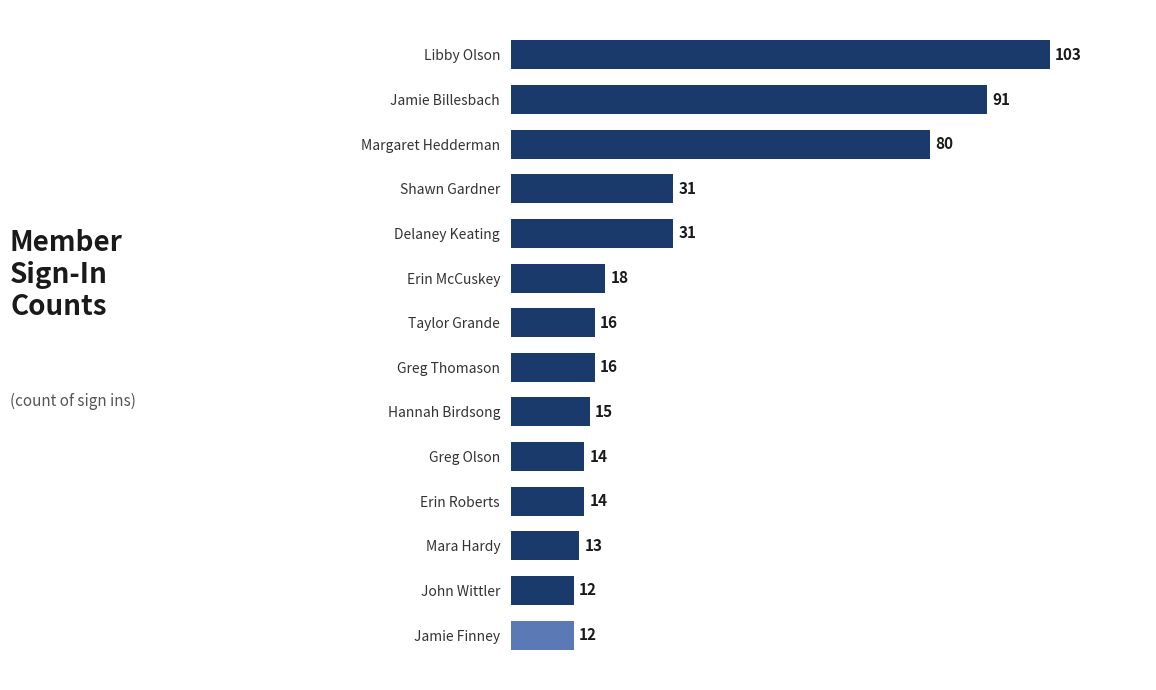

Are the bars grouped side by side (vs. stacked)?

No